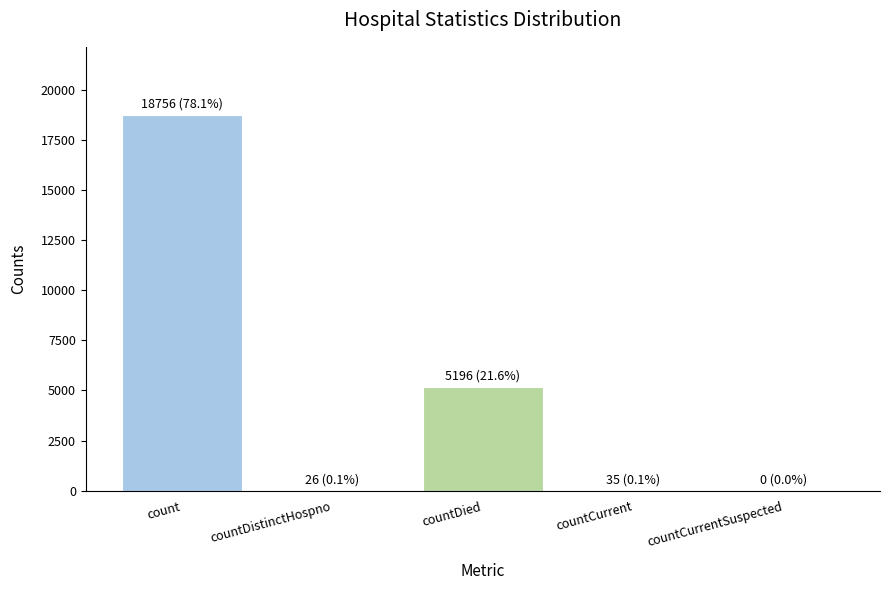

What is the change in value from count to countDied?

-13560